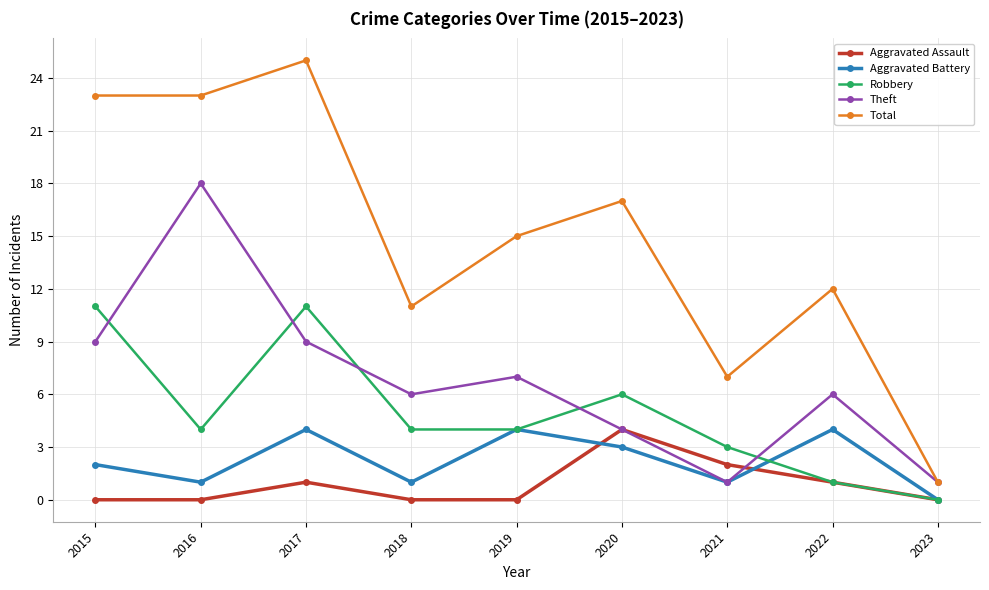

What is the difference between the second highest and minimum values in the Theft series?

8